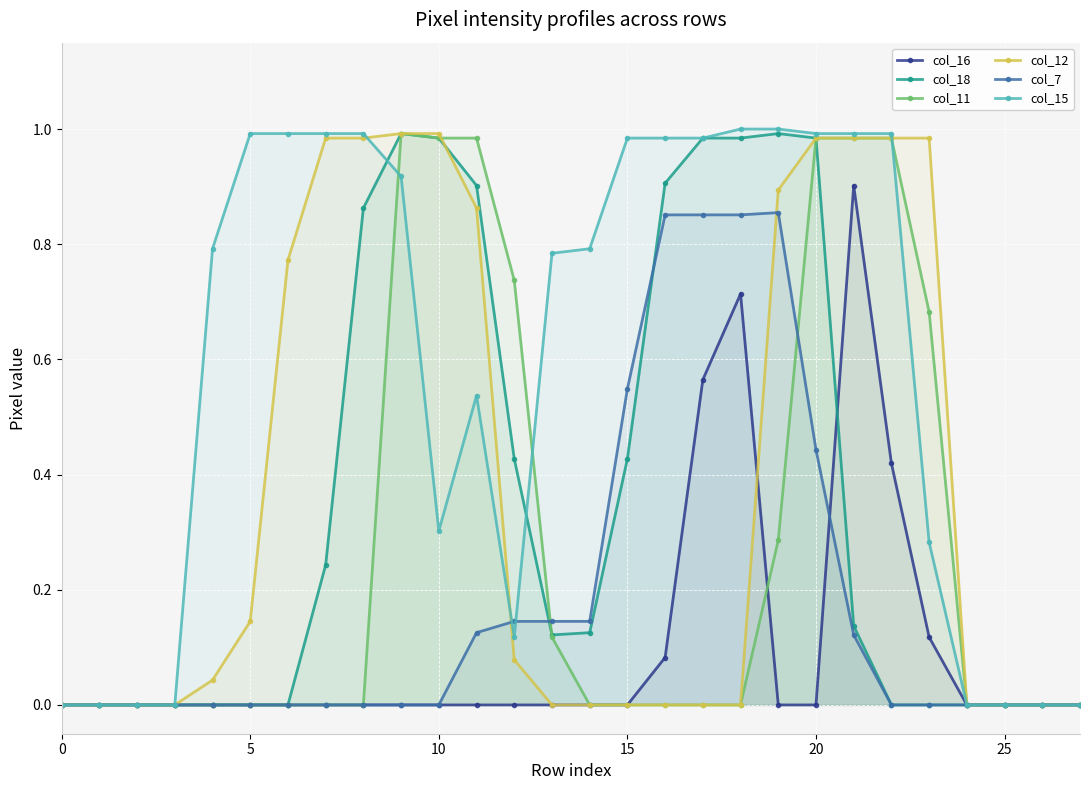

What are all the series names shown in the legend?

col_16, col_18, col_11, col_12, col_7, col_15